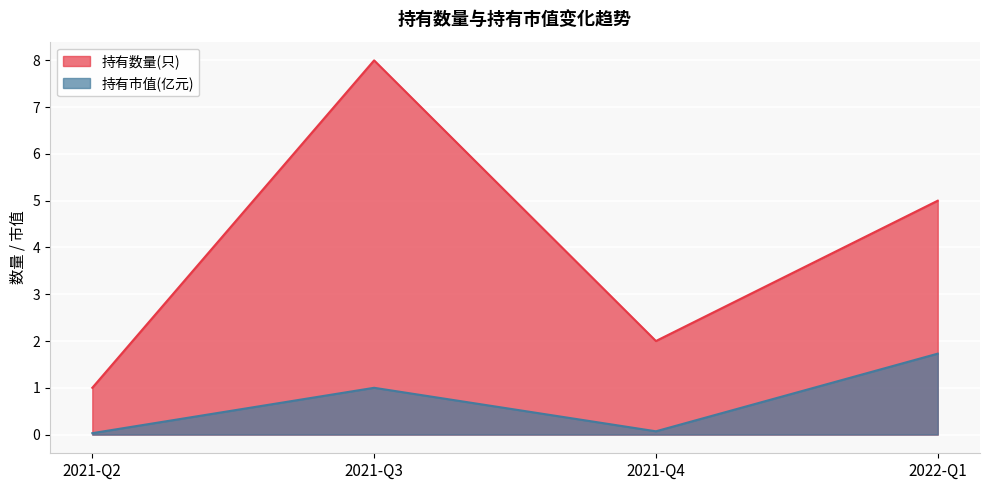

What is the maximum value shown in the chart?

8.0